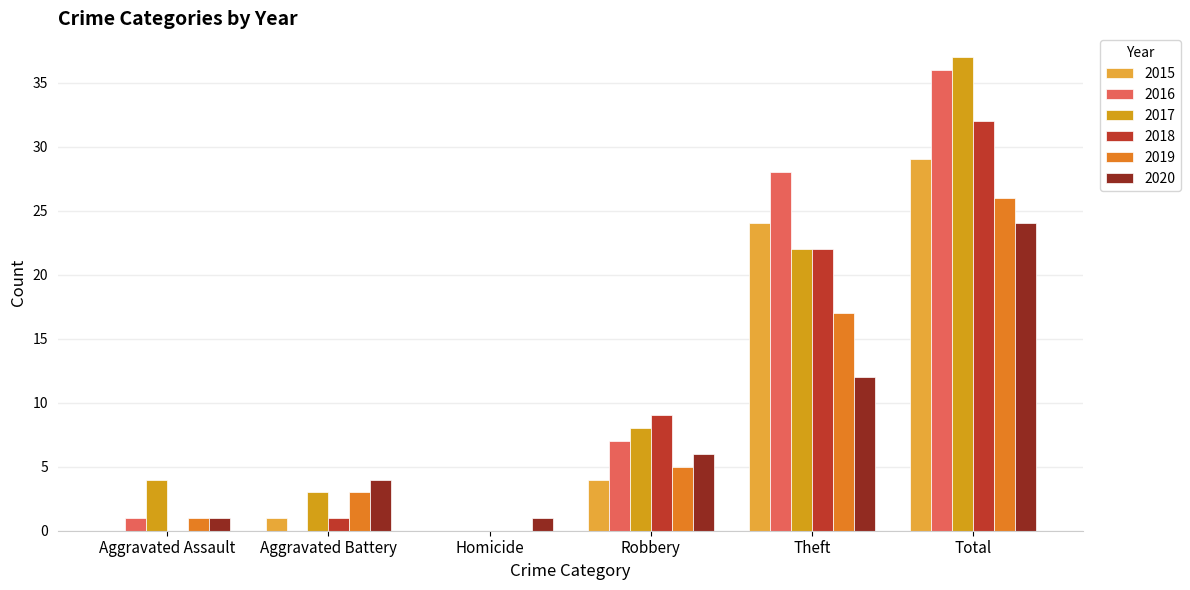

Is it true that 2015 equals 1 at Aggravated Battery?

True